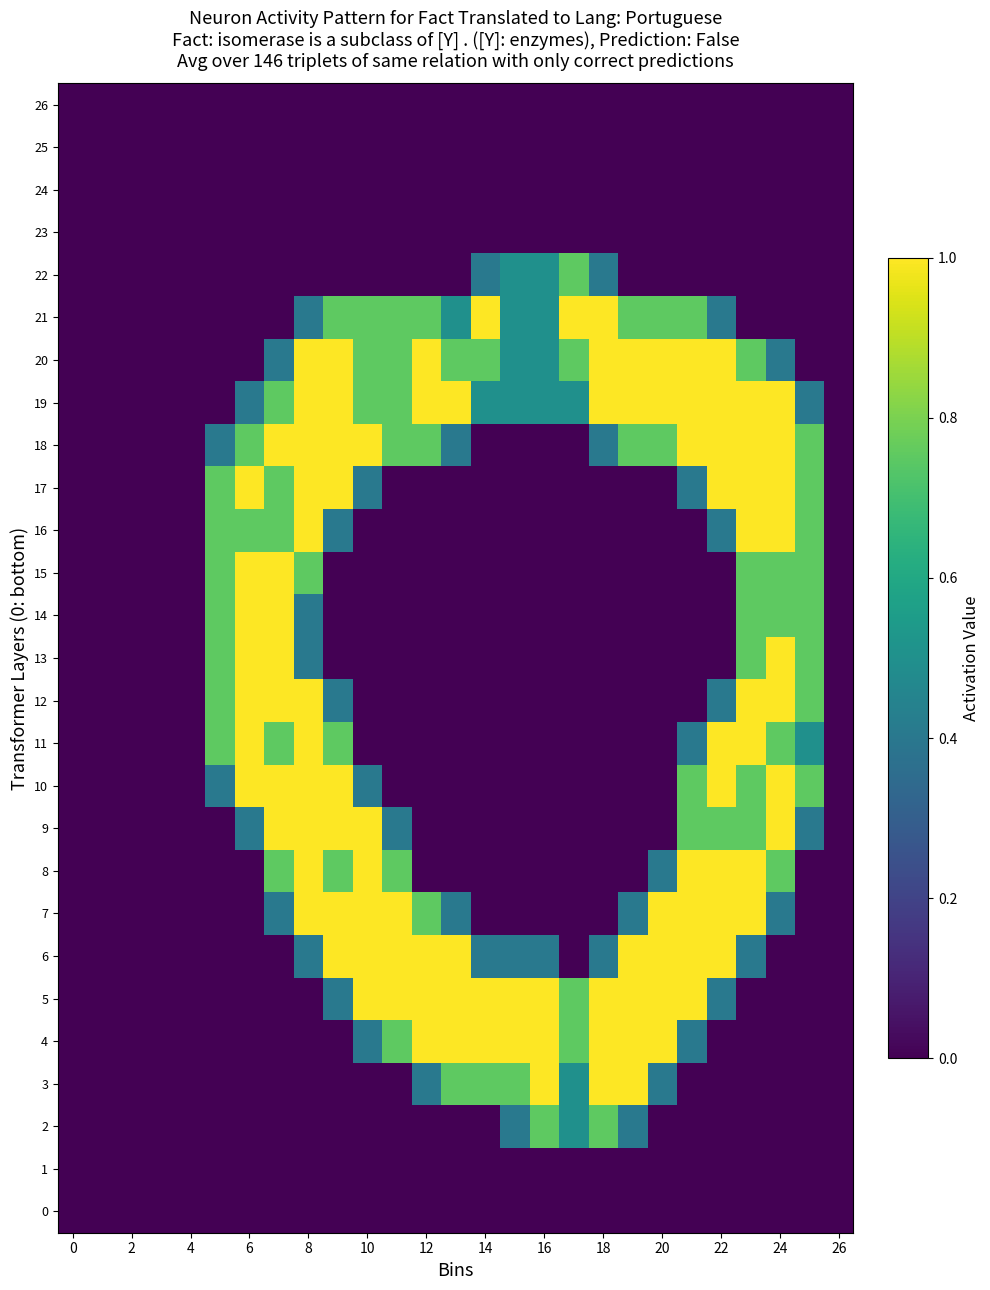

Reading left to right, list all the values displayed in this chart.

0: 0.0	0.0	0.0	0.0	0.0	0.0	0.0	0.0	0.0	0.0	0.0	0.0	0.0	0.0	0.0	0.0	0.0	0.0	0.0	0.0	0.0	0.0	0.0	0.0	0.0	0.0	0.0
1: 0.0	0.0	0.0	0.0	0.0	0.0	0.0	0.0	0.0	0.0	0.0	0.0	0.0	0.0	0.0	0.0	0.0	0.0	0.0	0.0	0.0	0.0	0.0	0.0	0.0	0.0	0.0
2: 0.0	0.0	0.0	0.0	0.0	0.0	0.0	0.0	0.0	0.0	0.0	0.0	0.0	0.0	0.0	0.4	0.8	0.5	0.8	0.4	0.0	0.0	0.0	0.0	0.0	0.0	0.0
3: 0.0	0.0	0.0	0.0	0.0	0.0	0.0	0.0	0.0	0.0	0.0	0.0	0.4	0.8	0.8	0.8	1.0	0.5	1.0	1.0	0.4	0.0	0.0	0.0	0.0	0.0	0.0
4: 0.0	0.0	0.0	0.0	0.0	0.0	0.0	0.0	0.0	0.0	0.4	0.8	1.0	1.0	1.0	1.0	1.0	0.8	1.0	1.0	1.0	0.4	0.0	0.0	0.0	0.0	0.0
5: 0.0	0.0	0.0	0.0	0.0	0.0	0.0	0.0	0.0	0.4	1.0	1.0	1.0	1.0	1.0	1.0	1.0	0.8	1.0	1.0	1.0	1.0	0.4	0.0	0.0	0.0	0.0
6: 0.0	0.0	0.0	0.0	0.0	0.0	0.0	0.0	0.4	1.0	1.0	1.0	1.0	1.0	0.4	0.4	0.4	0.0	0.4	1.0	1.0	1.0	1.0	0.4	0.0	0.0	0.0
7: 0.0	0.0	0.0	0.0	0.0	0.0	0.0	0.4	1.0	1.0	1.0	1.0	0.8	0.4	0.0	0.0	0.0	0.0	0.0	0.4	1.0	1.0	1.0	1.0	0.4	0.0	0.0
8: 0.0	0.0	0.0	0.0	0.0	0.0	0.0	0.8	1.0	0.8	1.0	0.8	0.0	0.0	0.0	0.0	0.0	0.0	0.0	0.0	0.4	1.0	1.0	1.0	0.8	0.0	0.0
9: 0.0	0.0	0.0	0.0	0.0	0.0	0.4	1.0	1.0	1.0	1.0	0.4	0.0	0.0	0.0	0.0	0.0	0.0	0.0	0.0	0.0	0.8	0.8	0.8	1.0	0.4	0.0
10: 0.0	0.0	0.0	0.0	0.0	0.4	1.0	1.0	1.0	1.0	0.4	0.0	0.0	0.0	0.0	0.0	0.0	0.0	0.0	0.0	0.0	0.8	1.0	0.8	1.0	0.8	0.0
11: 0.0	0.0	0.0	0.0	0.0	0.8	1.0	0.8	1.0	0.8	0.0	0.0	0.0	0.0	0.0	0.0	0.0	0.0	0.0	0.0	0.0	0.4	1.0	1.0	0.8	0.5	0.0
12: 0.0	0.0	0.0	0.0	0.0	0.8	1.0	1.0	1.0	0.4	0.0	0.0	0.0	0.0	0.0	0.0	0.0	0.0	0.0	0.0	0.0	0.0	0.4	1.0	1.0	0.8	0.0
13: 0.0	0.0	0.0	0.0	0.0	0.8	1.0	1.0	0.4	0.0	0.0	0.0	0.0	0.0	0.0	0.0	0.0	0.0	0.0	0.0	0.0	0.0	0.0	0.8	1.0	0.8	0.0
14: 0.0	0.0	0.0	0.0	0.0	0.8	1.0	1.0	0.4	0.0	0.0	0.0	0.0	0.0	0.0	0.0	0.0	0.0	0.0	0.0	0.0	0.0	0.0	0.8	0.8	0.8	0.0
15: 0.0	0.0	0.0	0.0	0.0	0.8	1.0	1.0	0.8	0.0	0.0	0.0	0.0	0.0	0.0	0.0	0.0	0.0	0.0	0.0	0.0	0.0	0.0	0.8	0.8	0.8	0.0
16: 0.0	0.0	0.0	0.0	0.0	0.8	0.8	0.8	1.0	0.4	0.0	0.0	0.0	0.0	0.0	0.0	0.0	0.0	0.0	0.0	0.0	0.0	0.4	1.0	1.0	0.8	0.0
17: 0.0	0.0	0.0	0.0	0.0	0.8	1.0	0.8	1.0	1.0	0.4	0.0	0.0	0.0	0.0	0.0	0.0	0.0	0.0	0.0	0.0	0.4	1.0	1.0	1.0	0.8	0.0
18: 0.0	0.0	0.0	0.0	0.0	0.4	0.8	1.0	1.0	1.0	1.0	0.8	0.8	0.4	0.0	0.0	0.0	0.0	0.4	0.8	0.8	1.0	1.0	1.0	1.0	0.8	0.0
19: 0.0	0.0	0.0	0.0	0.0	0.0	0.4	0.8	1.0	1.0	0.8	0.8	1.0	1.0	0.5	0.5	0.5	0.5	1.0	1.0	1.0	1.0	1.0	1.0	1.0	0.4	0.0
20: 0.0	0.0	0.0	0.0	0.0	0.0	0.0	0.4	1.0	1.0	0.8	0.8	1.0	0.8	0.8	0.5	0.5	0.8	1.0	1.0	1.0	1.0	1.0	0.8	0.4	0.0	0.0
21: 0.0	0.0	0.0	0.0	0.0	0.0	0.0	0.0	0.4	0.8	0.8	0.8	0.8	0.5	1.0	0.5	0.5	1.0	1.0	0.8	0.8	0.8	0.4	0.0	0.0	0.0	0.0
22: 0.0	0.0	0.0	0.0	0.0	0.0	0.0	0.0	0.0	0.0	0.0	0.0	0.0	0.0	0.4	0.5	0.5	0.8	0.4	0.0	0.0	0.0	0.0	0.0	0.0	0.0	0.0
23: 0.0	0.0	0.0	0.0	0.0	0.0	0.0	0.0	0.0	0.0	0.0	0.0	0.0	0.0	0.0	0.0	0.0	0.0	0.0	0.0	0.0	0.0	0.0	0.0	0.0	0.0	0.0
24: 0.0	0.0	0.0	0.0	0.0	0.0	0.0	0.0	0.0	0.0	0.0	0.0	0.0	0.0	0.0	0.0	0.0	0.0	0.0	0.0	0.0	0.0	0.0	0.0	0.0	0.0	0.0
25: 0.0	0.0	0.0	0.0	0.0	0.0	0.0	0.0	0.0	0.0	0.0	0.0	0.0	0.0	0.0	0.0	0.0	0.0	0.0	0.0	0.0	0.0	0.0	0.0	0.0	0.0	0.0
26: 0.0	0.0	0.0	0.0	0.0	0.0	0.0	0.0	0.0	0.0	0.0	0.0	0.0	0.0	0.0	0.0	0.0	0.0	0.0	0.0	0.0	0.0	0.0	0.0	0.0	0.0	0.0